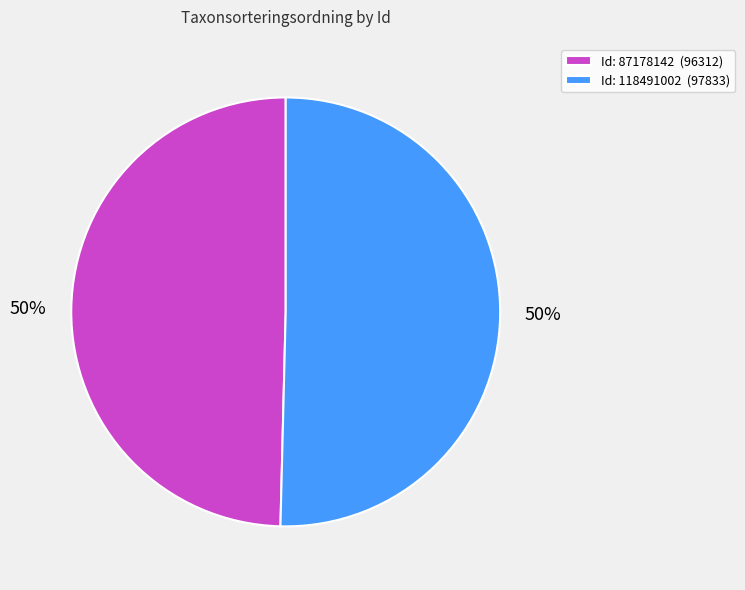

To the nearest percent, what is the combined percentage of Id: 118491002 (97833) and Id: 87178142 (96312)?

100%